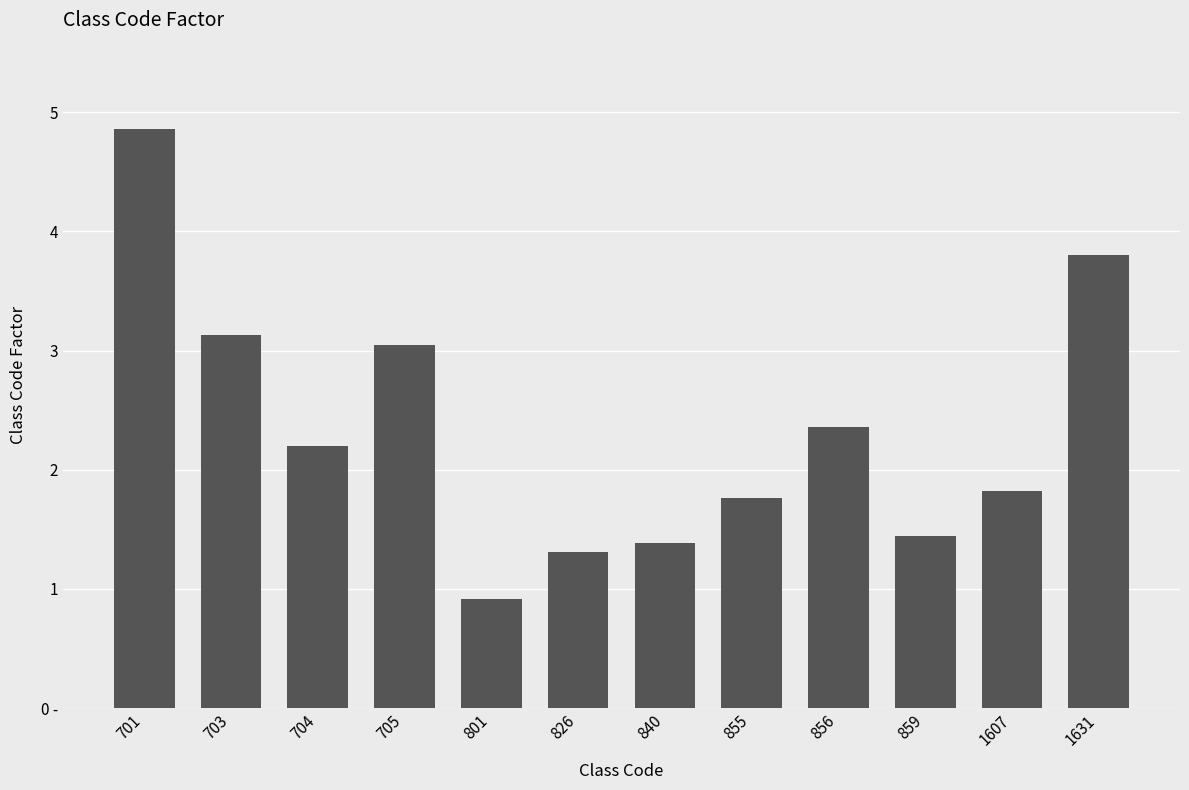

What is the sum of all values?

28.0